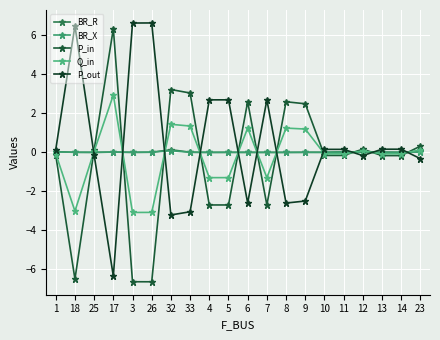

At which category is the sum across all series the highest?

17